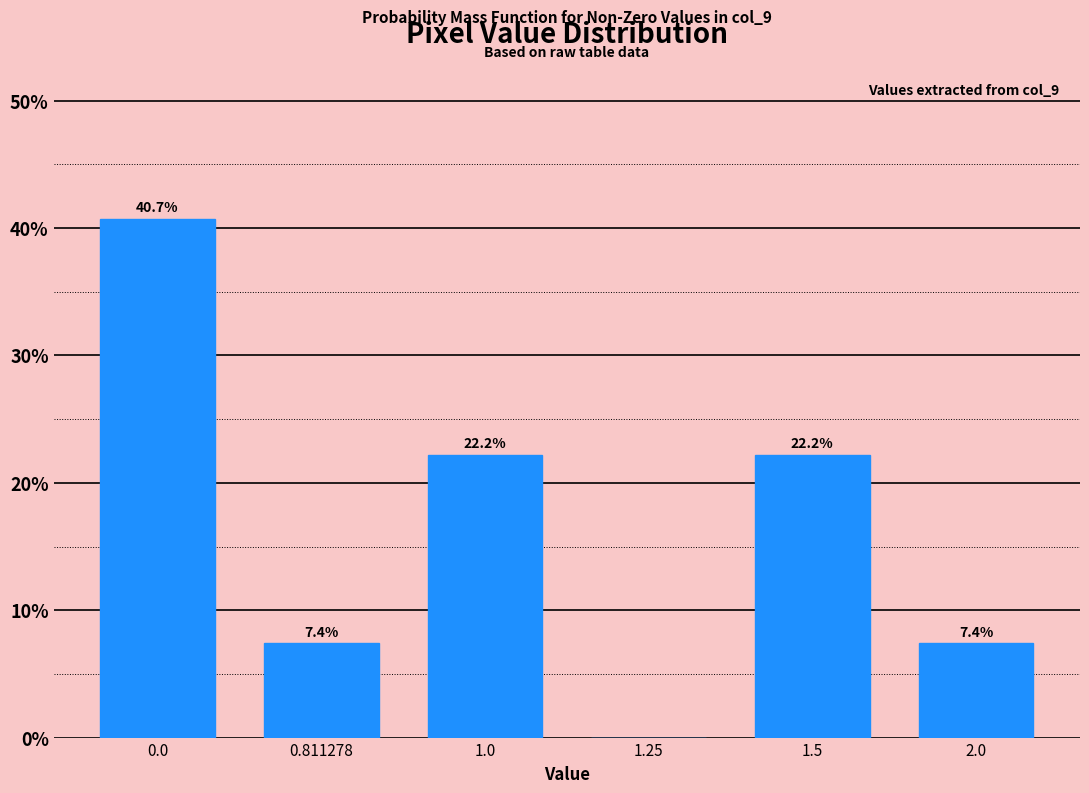

Reading right to left, list all the values displayed in this chart.

2.0=7.4	1.5=22.2	1.25=0.0	1.0=22.2	0.811278=7.4	0.0=40.7